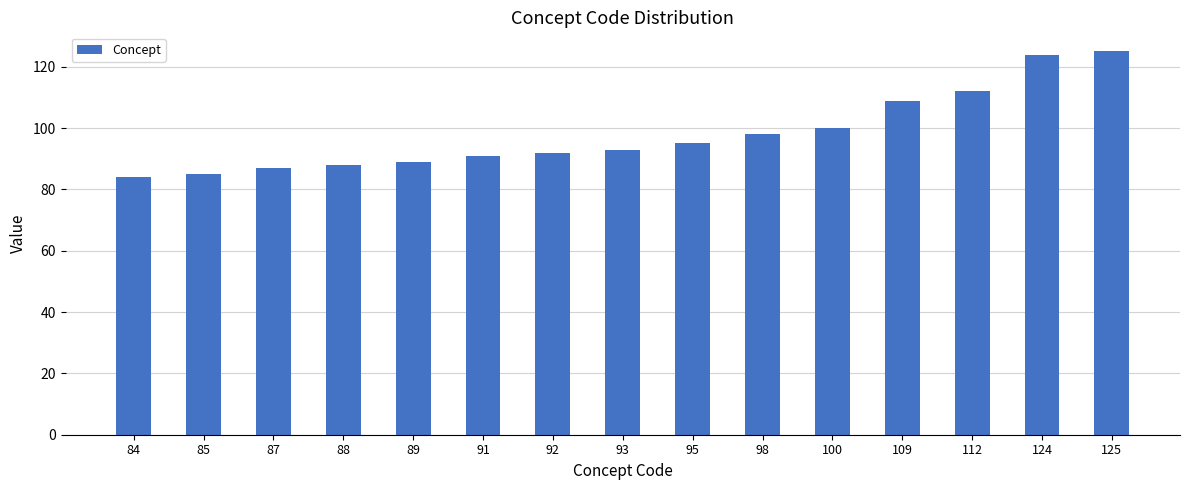

Is it true that the value at 98 is 98?

True